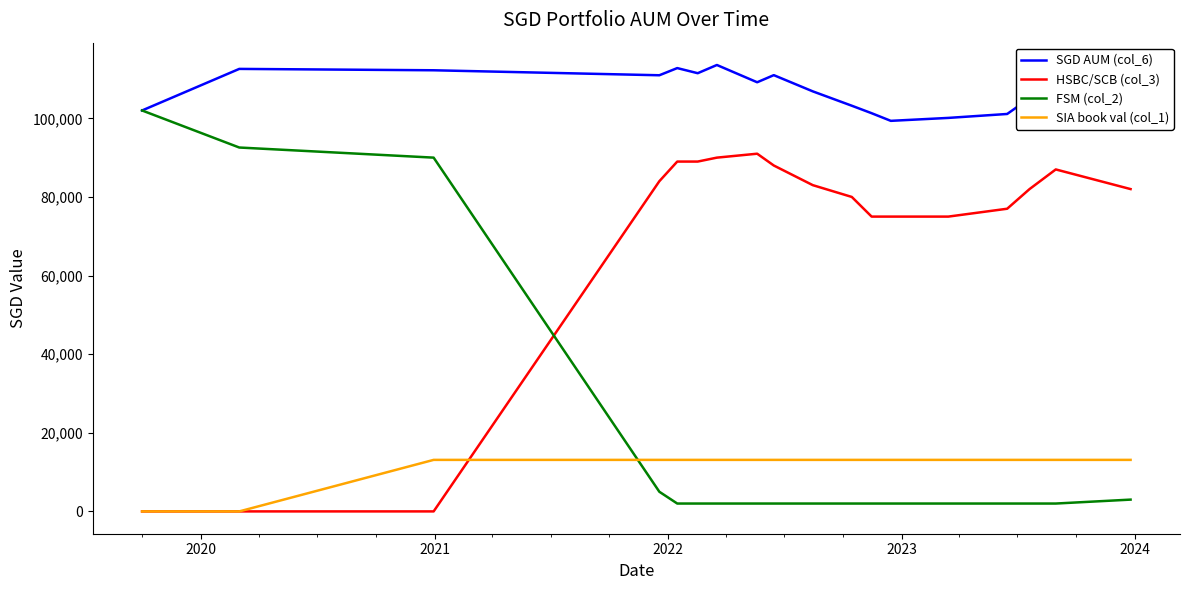

Which series has the largest range (max minus min)?

FSM (col_2)